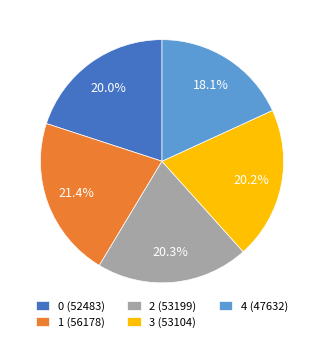

To the nearest percent, what is the difference between the 4 and 0 slice percentages?

2%